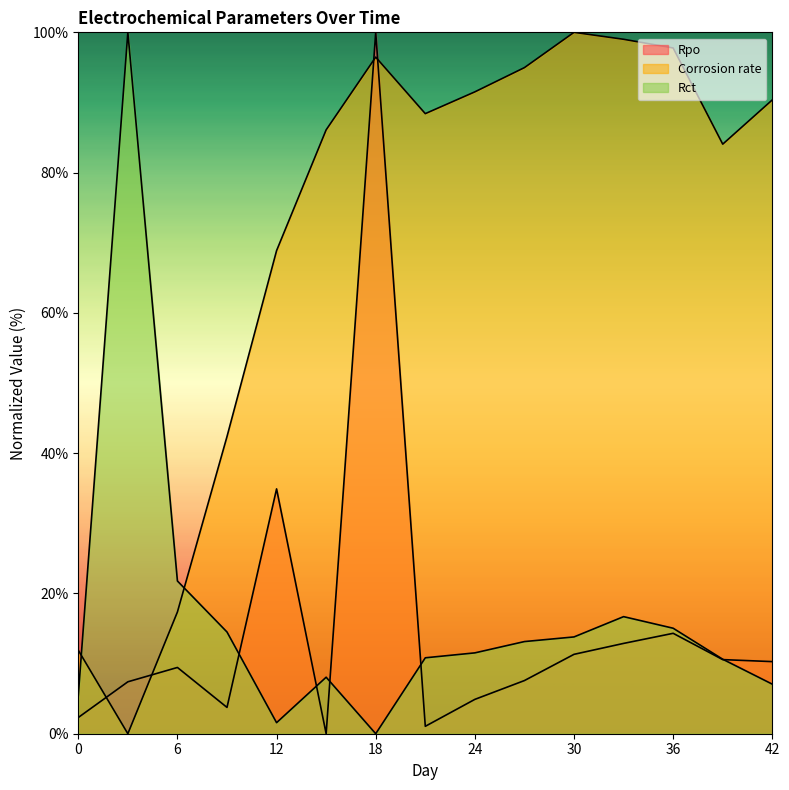

Is the value of Corrosion rate at 6 greater than the value of Rpo at 33?

Yes